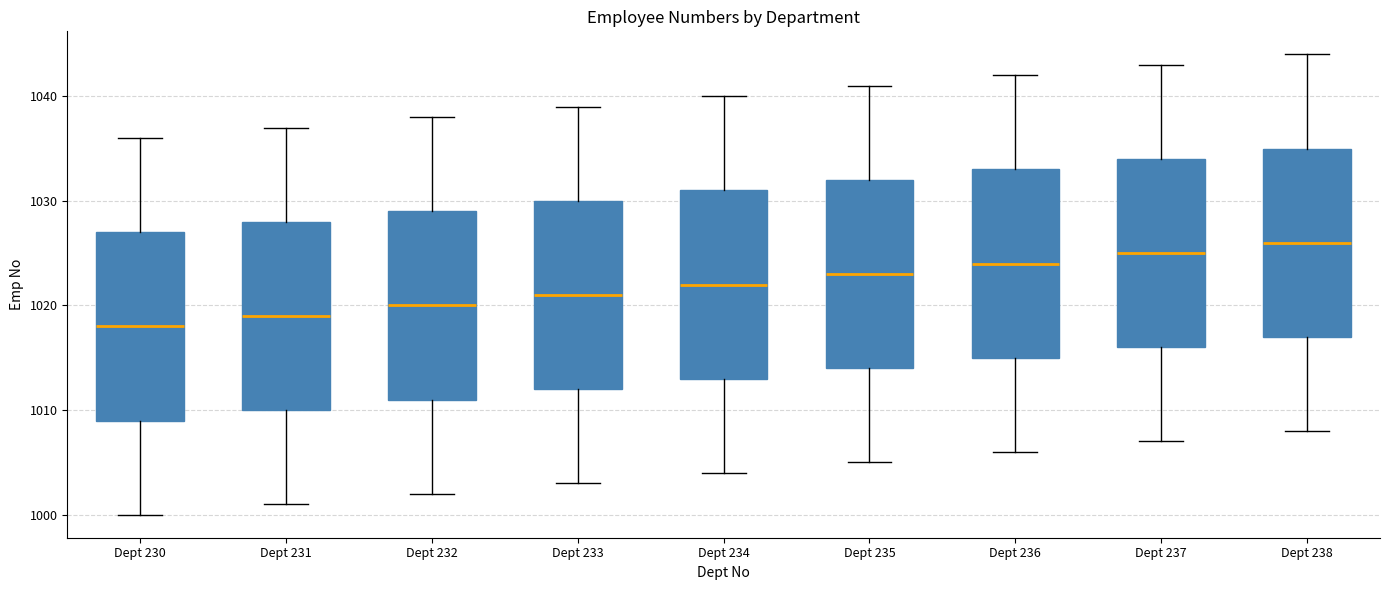

Reading left to right, transcribe this box plot: for each box, give where its median line is, the range the box spans, and where its two whiskers end, as read against the y-axis. The values are not printed on the chart, so give them approximately, as read against the axis.

Dept 230: median 1018, box 1009 to 1027, whiskers 1000 to 1036
Dept 231: median 1019, box 1010 to 1028, whiskers 1001 to 1037
Dept 232: median 1020, box 1011 to 1029, whiskers 1002 to 1038
Dept 233: median 1021, box 1012 to 1030, whiskers 1003 to 1039
Dept 234: median 1022, box 1013 to 1031, whiskers 1004 to 1040
Dept 235: median 1023, box 1014 to 1032, whiskers 1005 to 1041
Dept 236: median 1024, box 1015 to 1033, whiskers 1006 to 1042
Dept 237: median 1025, box 1016 to 1034, whiskers 1007 to 1043
Dept 238: median 1026, box 1017 to 1035, whiskers 1008 to 1044